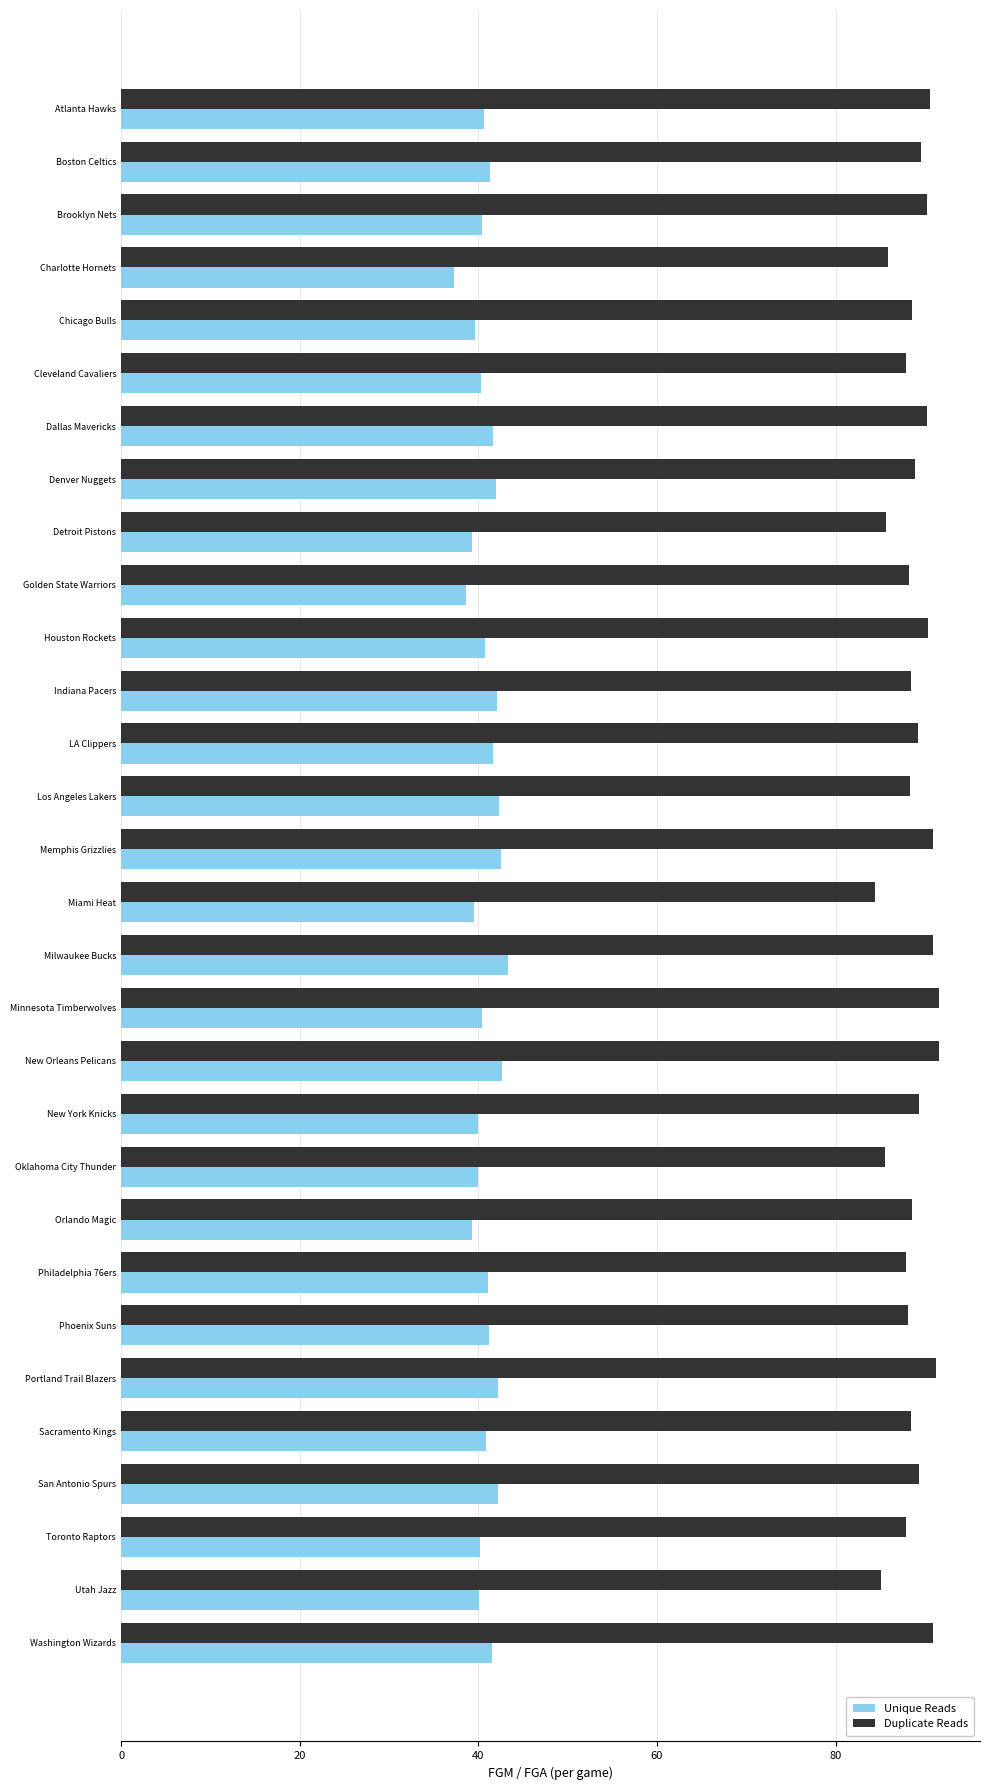

What is the smallest value displayed?

37.3